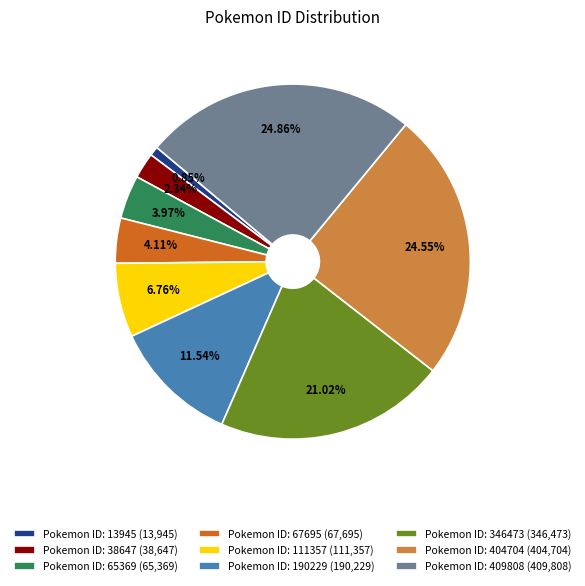

Does any single category account for the majority?

No